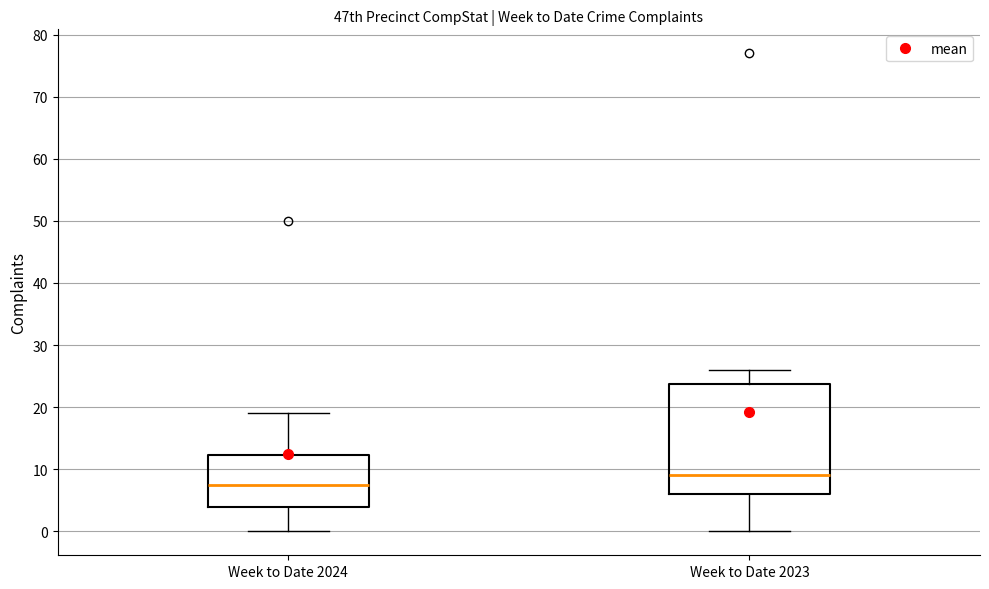

Reading left to right, read every box against the y-axis: the position of its median line, the range the box covers, and the ends of its whiskers. The values are not printed on the chart, so give them approximately, as read against the axis.

Week to Date 2024: median 8, box 4 to 12, whiskers 0 to 19
Week to Date 2023: median 9, box 6 to 24, whiskers 0 to 26